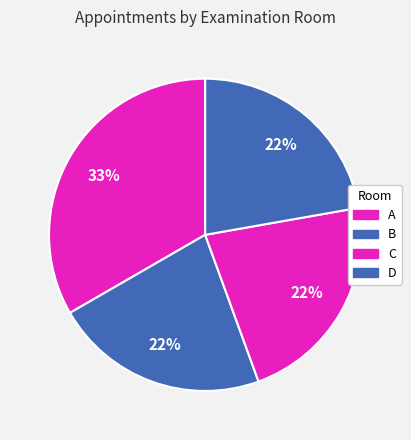

Which category has the smallest portion of the pie?

B